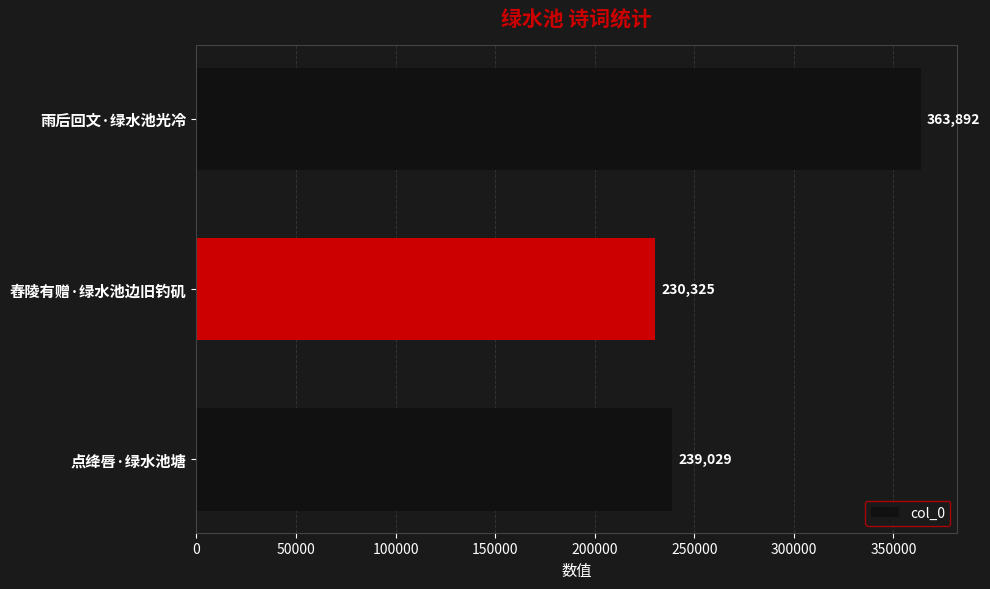

The chart shows a value of 644097 at 雨后回文·绿水池光冷. True or false?

False